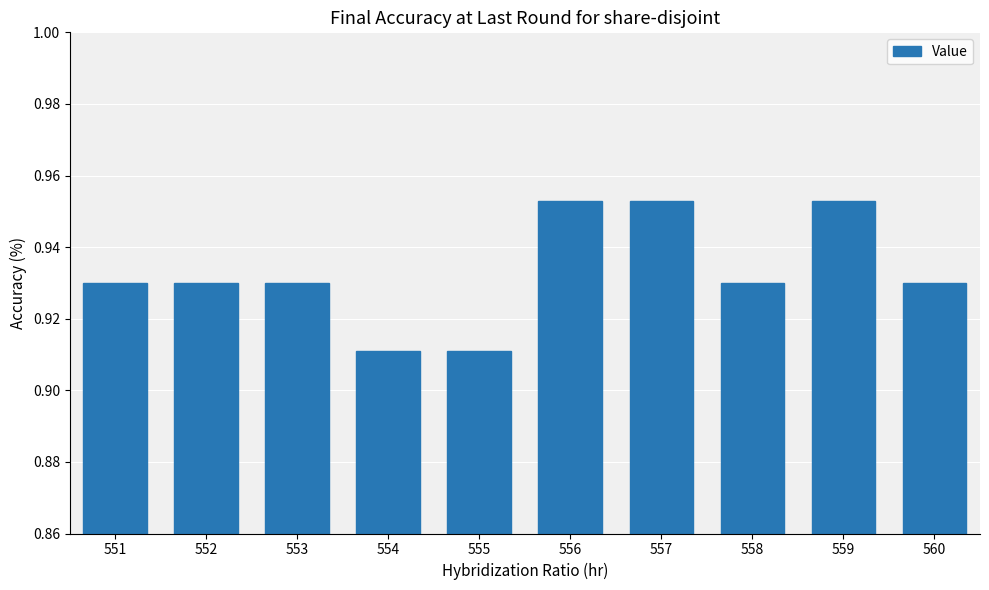

Count the values in the range 0 to 1.

10